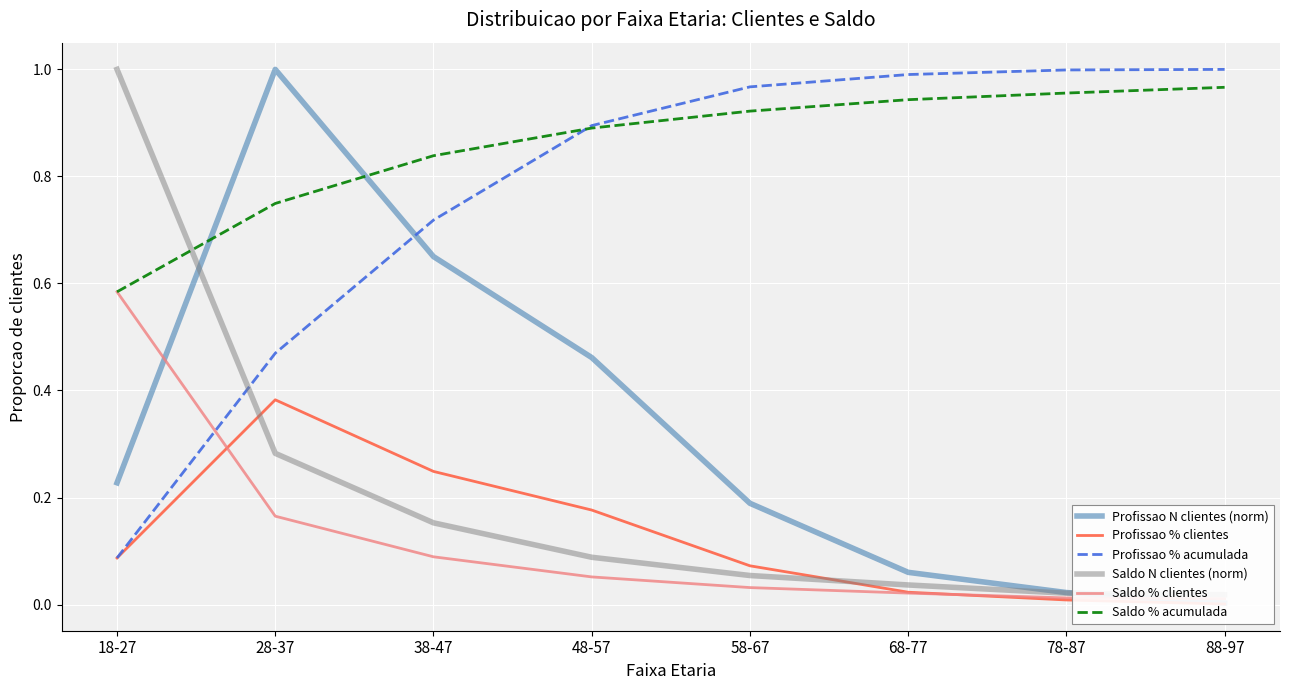

What is the label of the 7th point from the left?

78-87